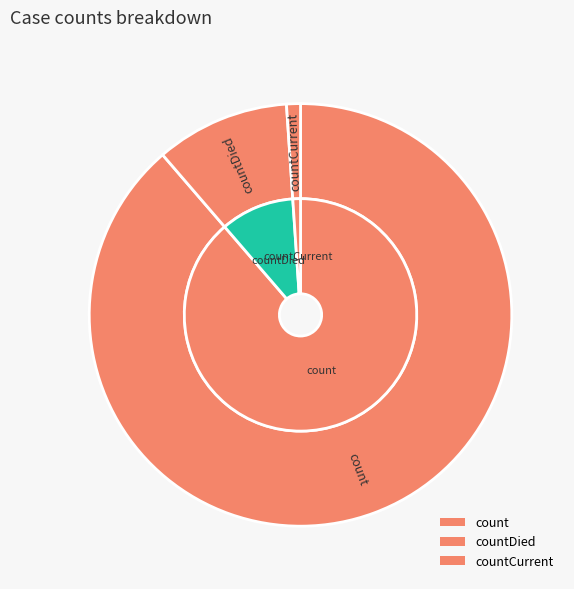

Is count the majority of the pie?

Yes